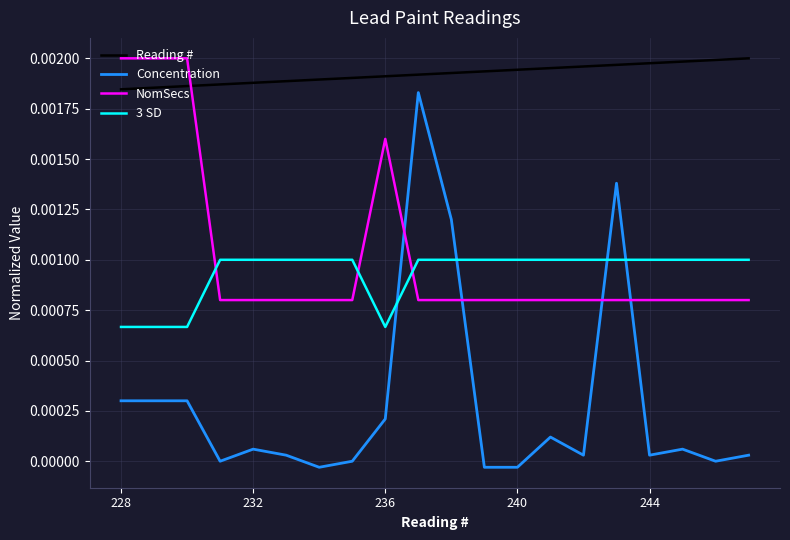

Which series has the largest total across all categories?

Reading #